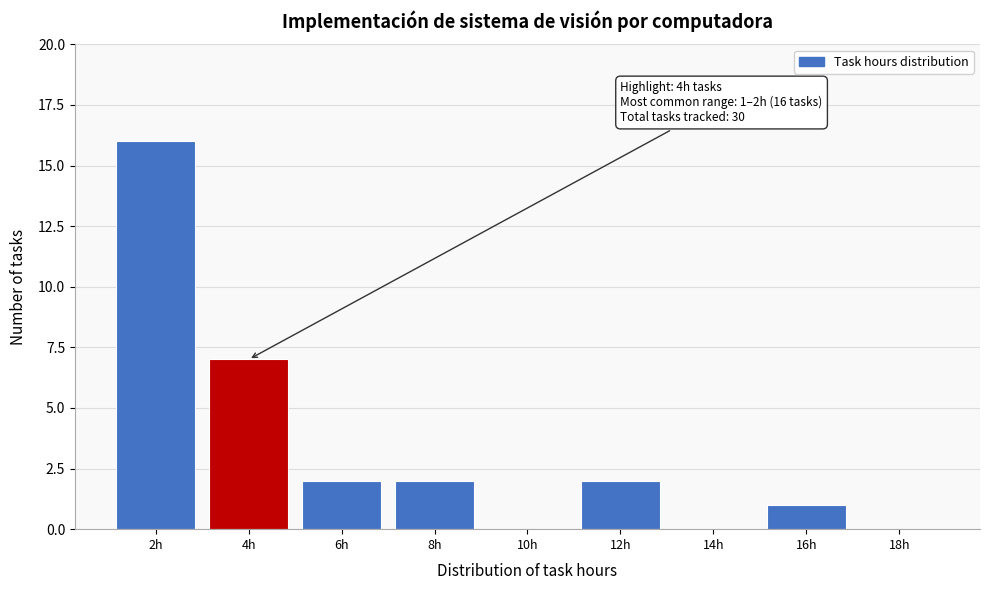

Reading right to left, transcribe all the data shown in this chart.

18h=0	16h=1	14h=0	12h=2	10h=0	8h=2	6h=2	4h=7	2h=16